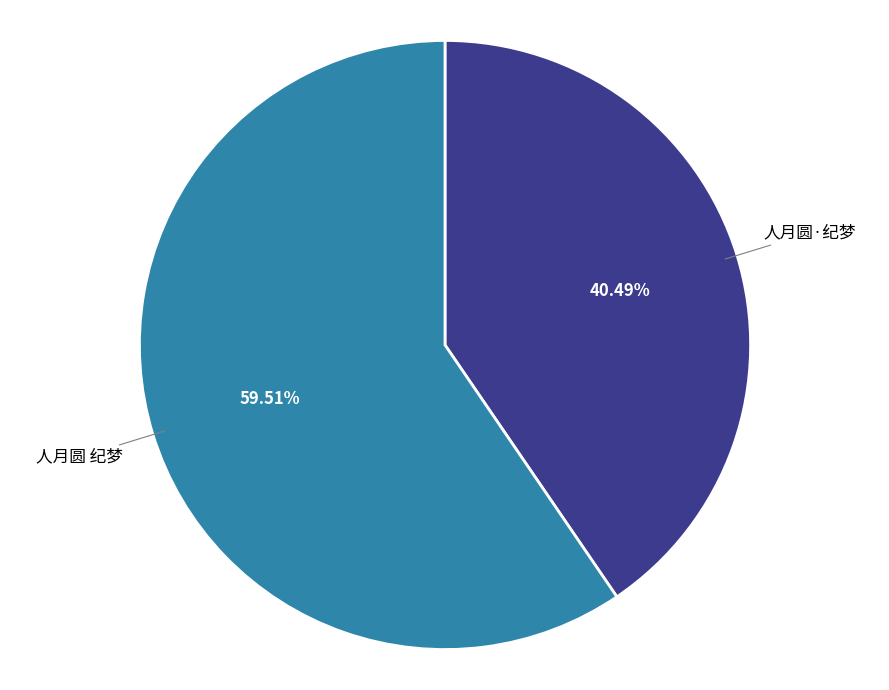

Count the number of slices in the pie.

2